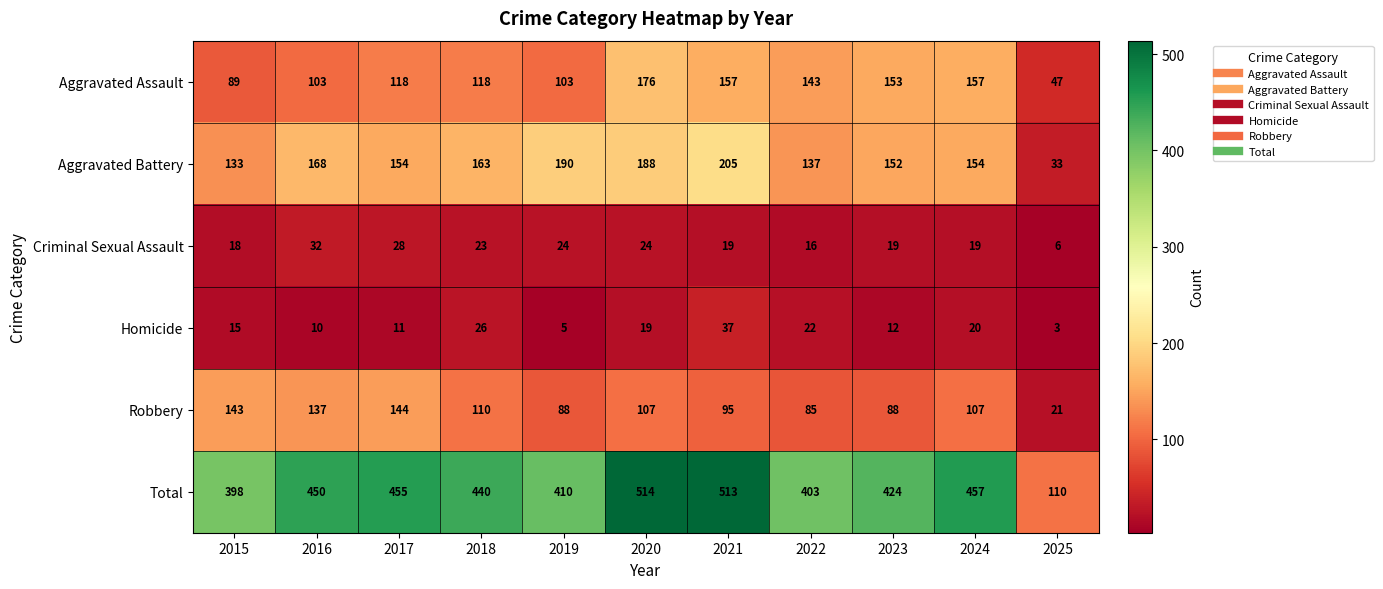

At which label is Total closest to 312?

2015